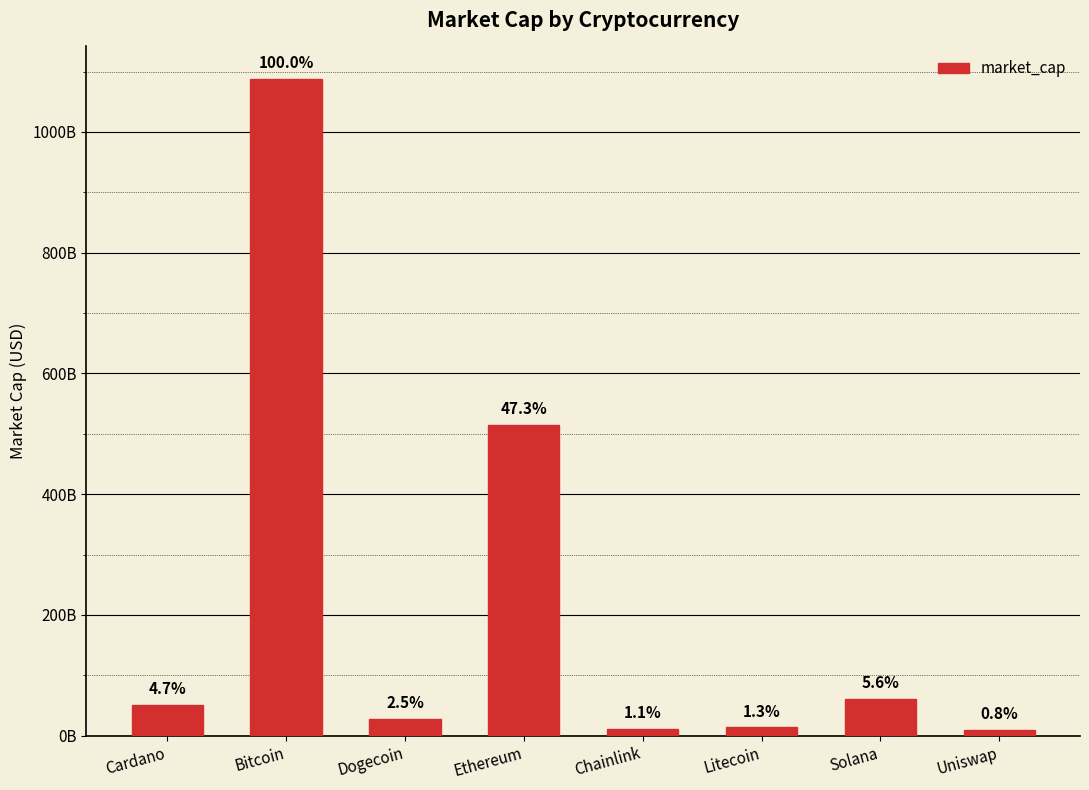

What is the smallest value displayed?

9089271458